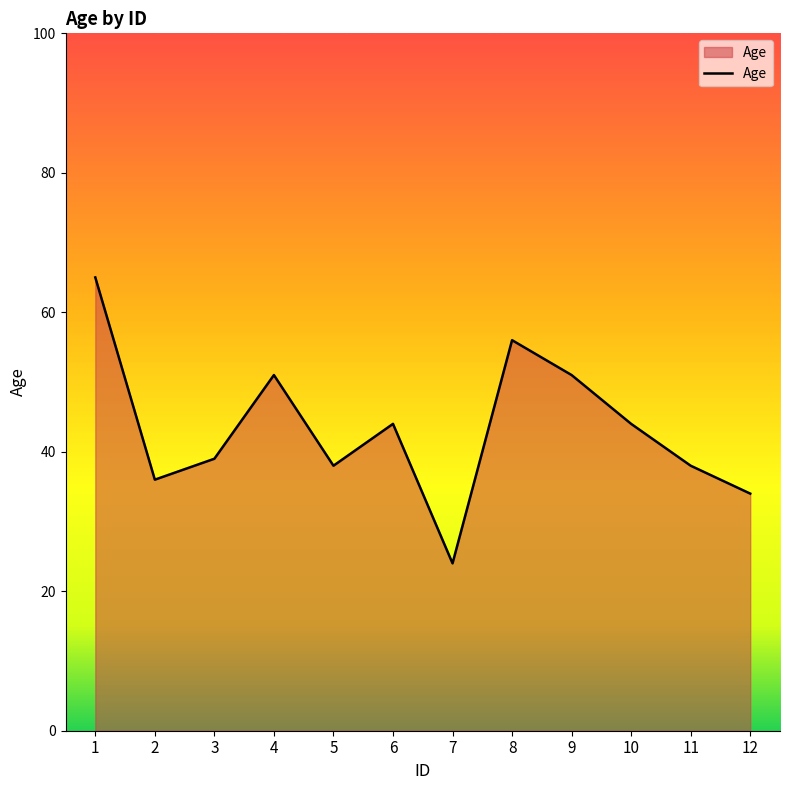

Reading left to right, extract all data points from this chart.

1=65	2=36	3=39	4=51	5=38	6=44	7=24	8=56	9=51	10=44	11=38	12=34